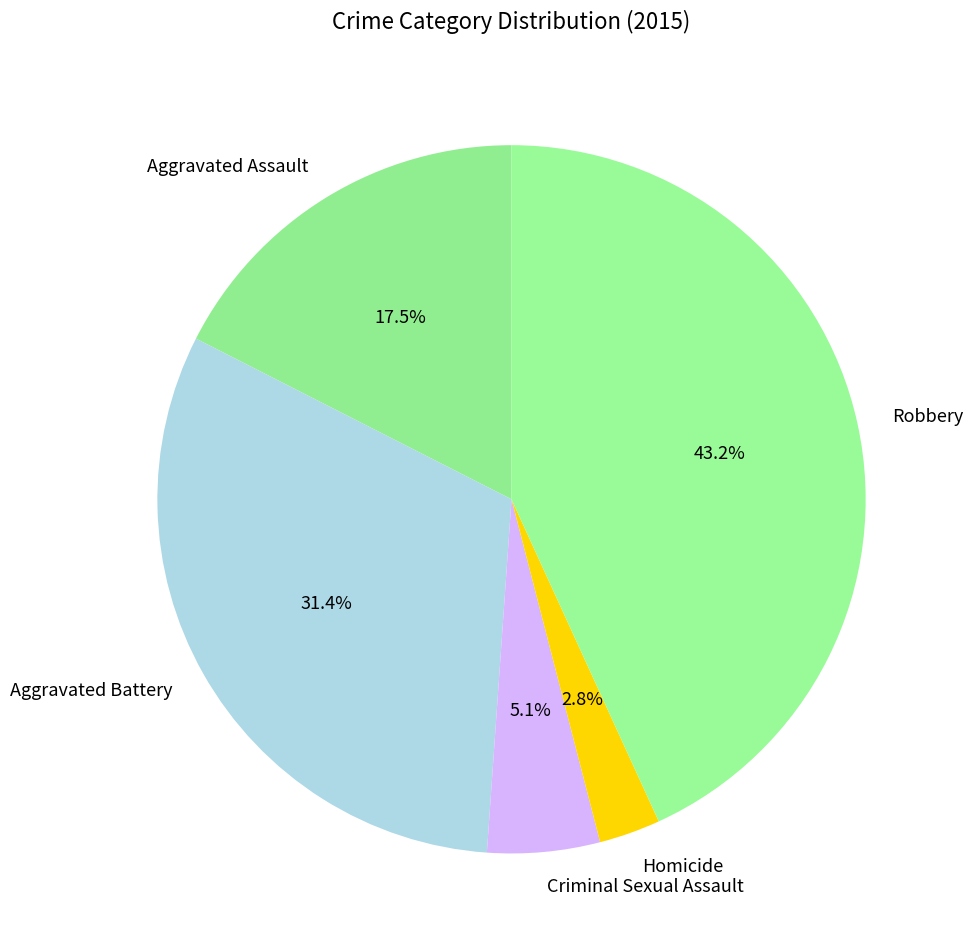

Rank the categories by value from lowest to highest.

Homicide, Criminal Sexual Assault, Aggravated Assault, Aggravated Battery, Robbery